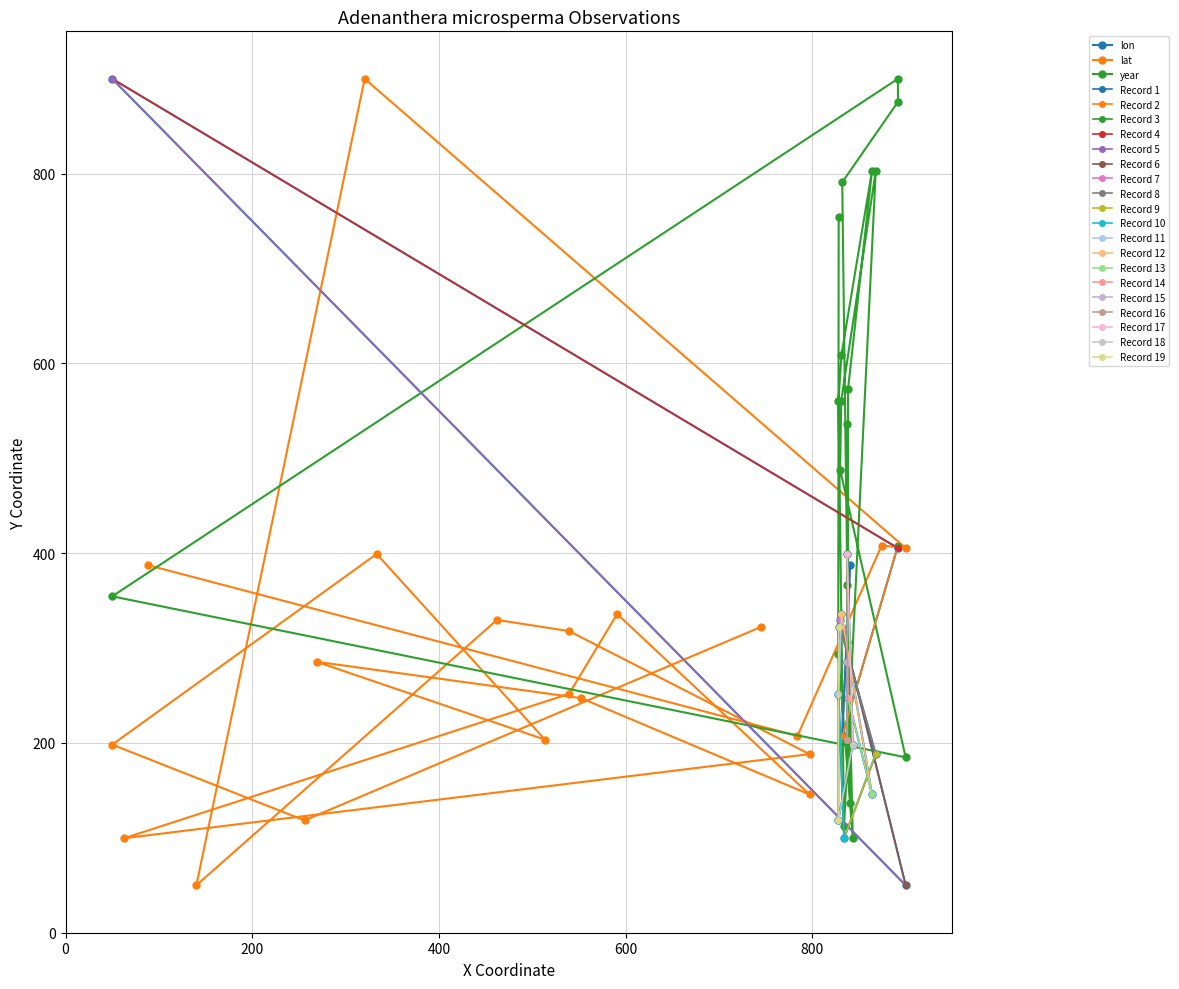

Is this an area chart (filled region under the line)?

No